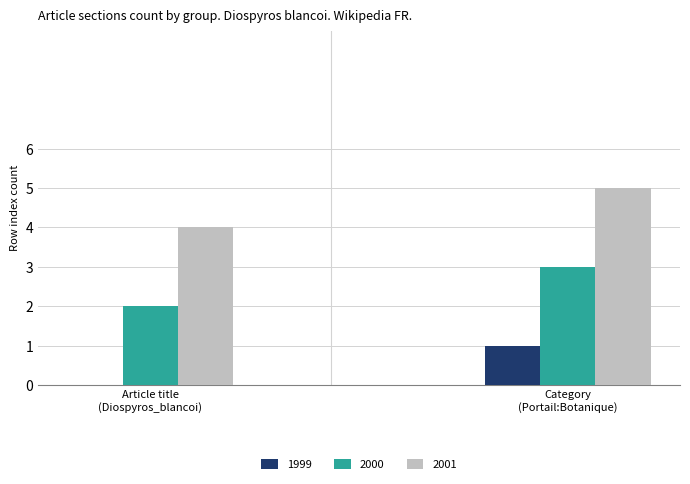

What is the sum of all 2000 values?

5